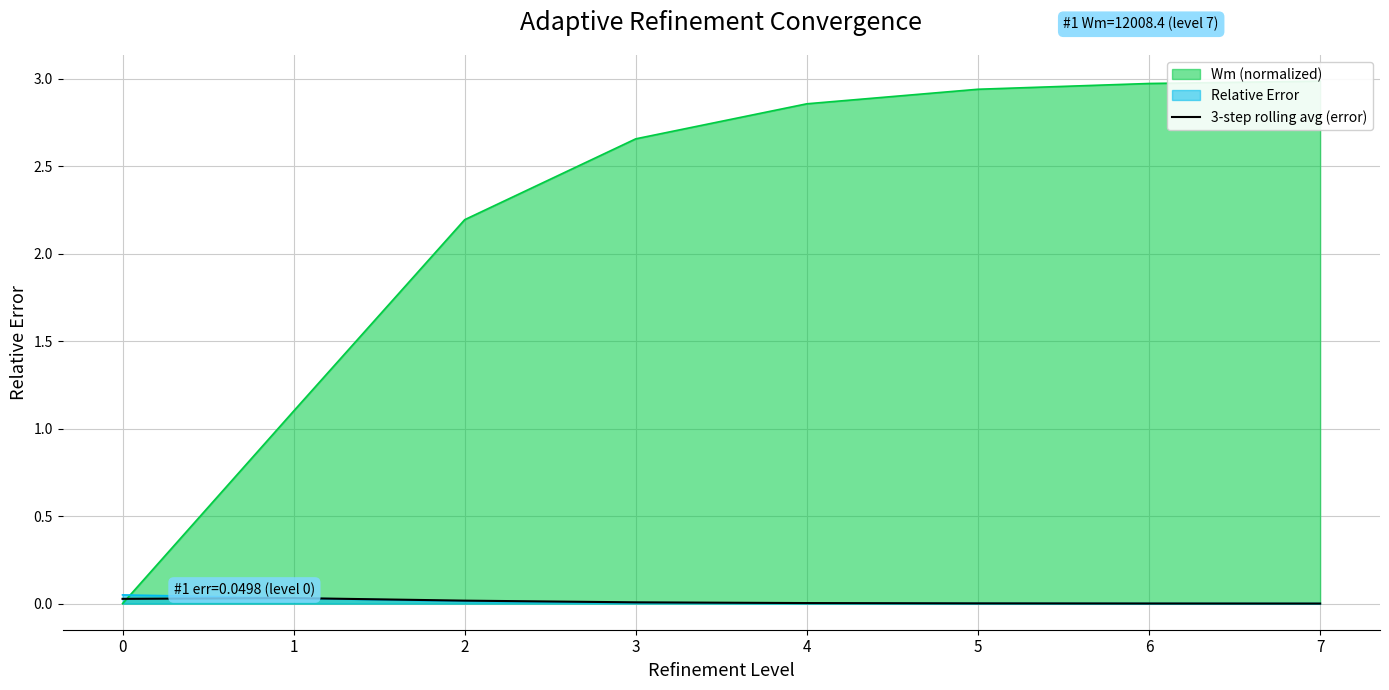

True or false: 3-step rolling avg (error) has a value of 0.0 at 0.

True